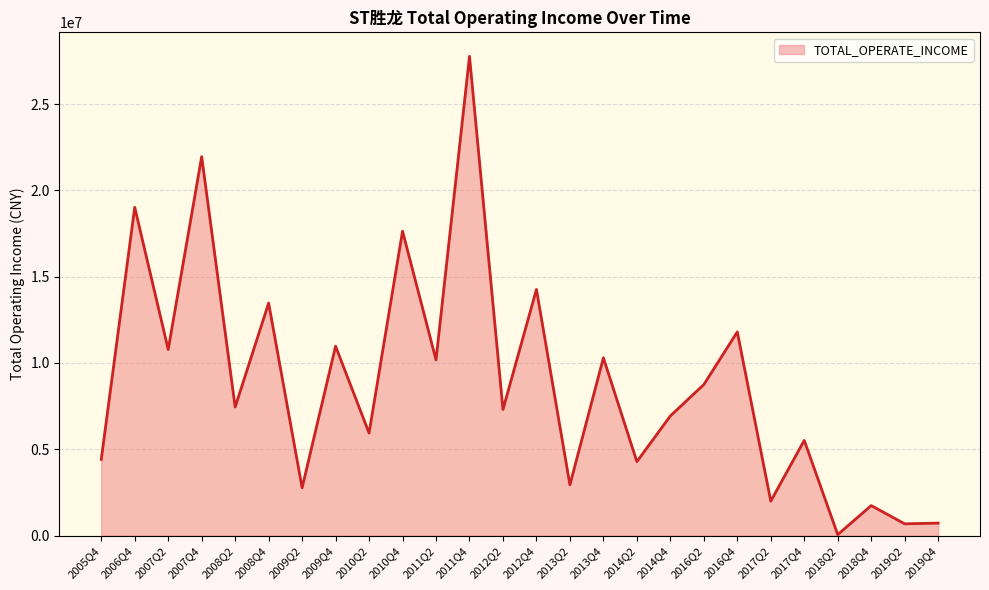

Where is the first local minimum?

2007Q2